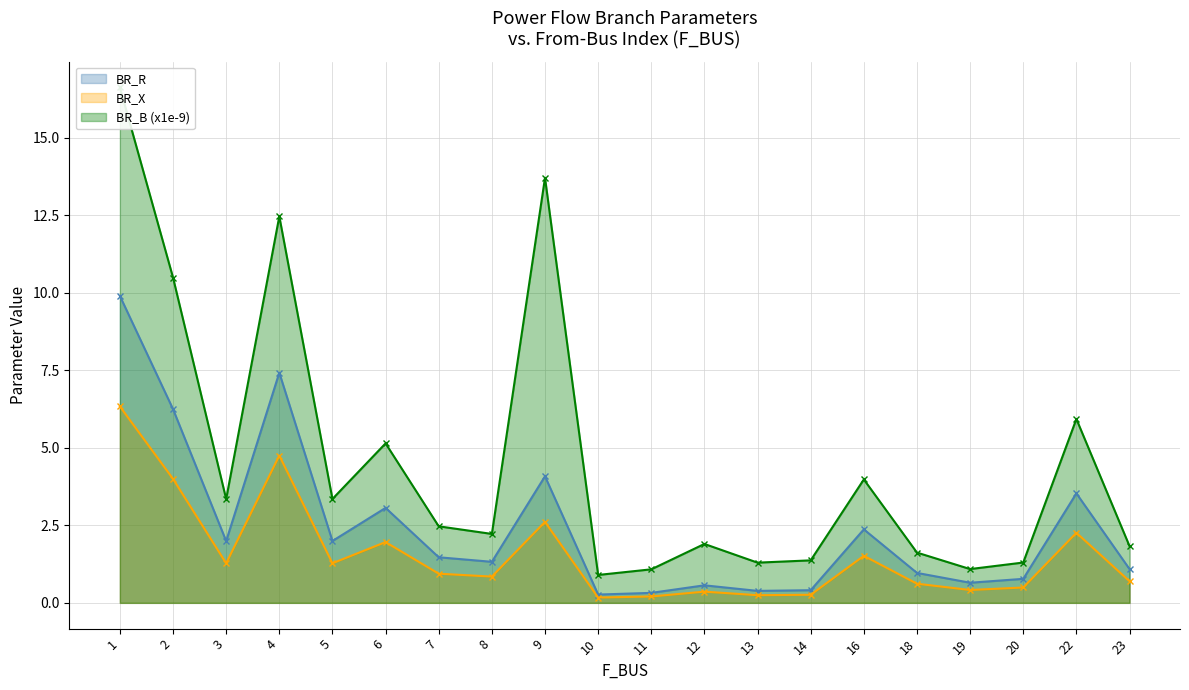

Is the value of BR_X at 4 greater than the value of BR_B (x1e-9) at 13?

Yes